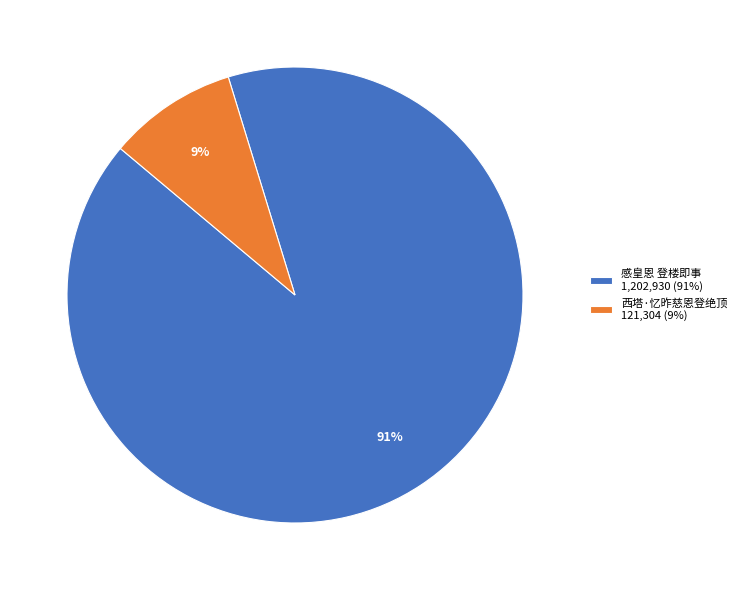

To the nearest percent, what is the difference between the 西塔·忆昨慈恩登绝顶 and 感皇恩 登楼即事 slice percentages?

82%